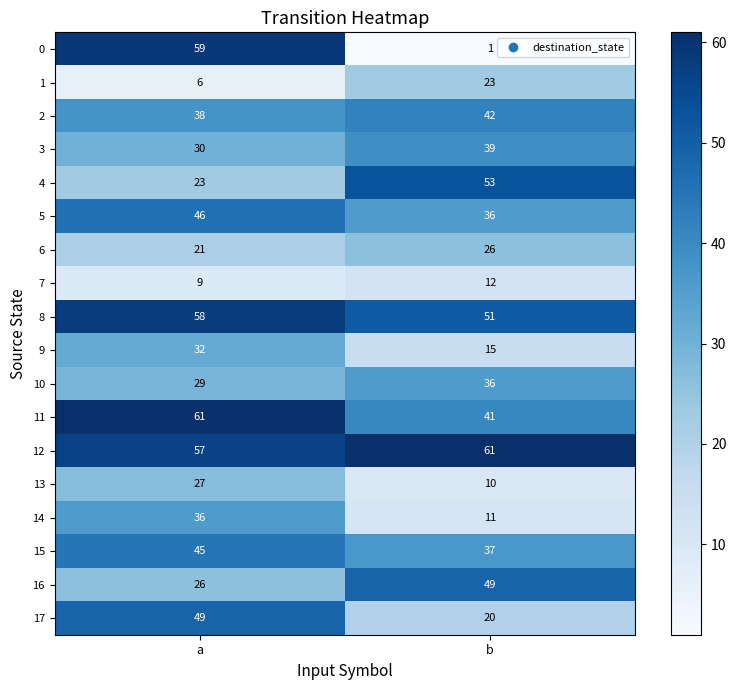

At how many categories does at least one series exceed 31?

2